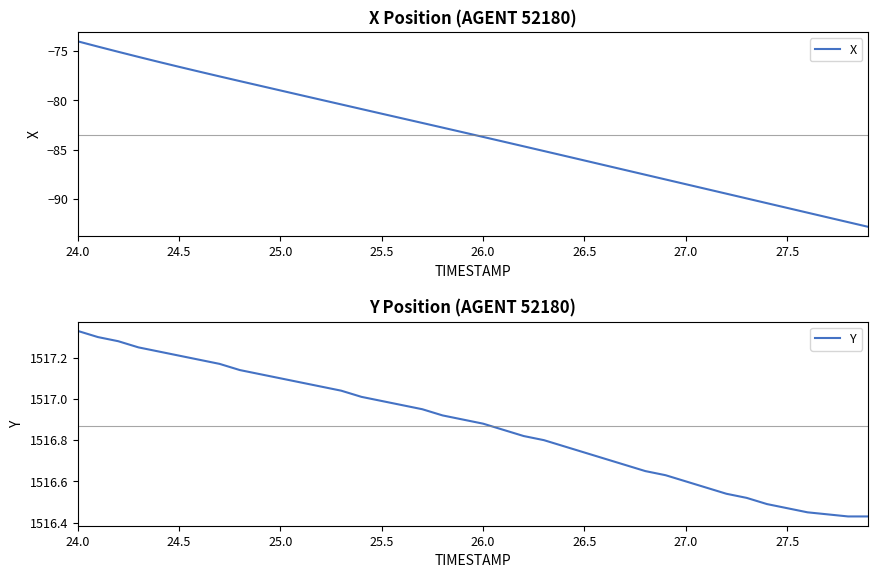

True or false: Y has a value of 361.0 at 24.5.

False